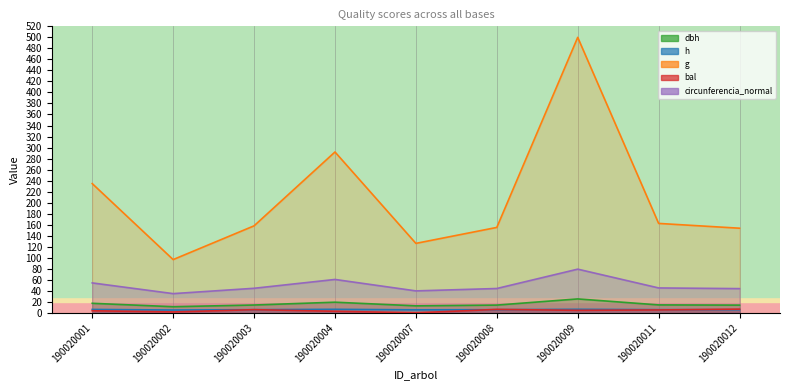

At how many categories does at least one series exceed 21?

9